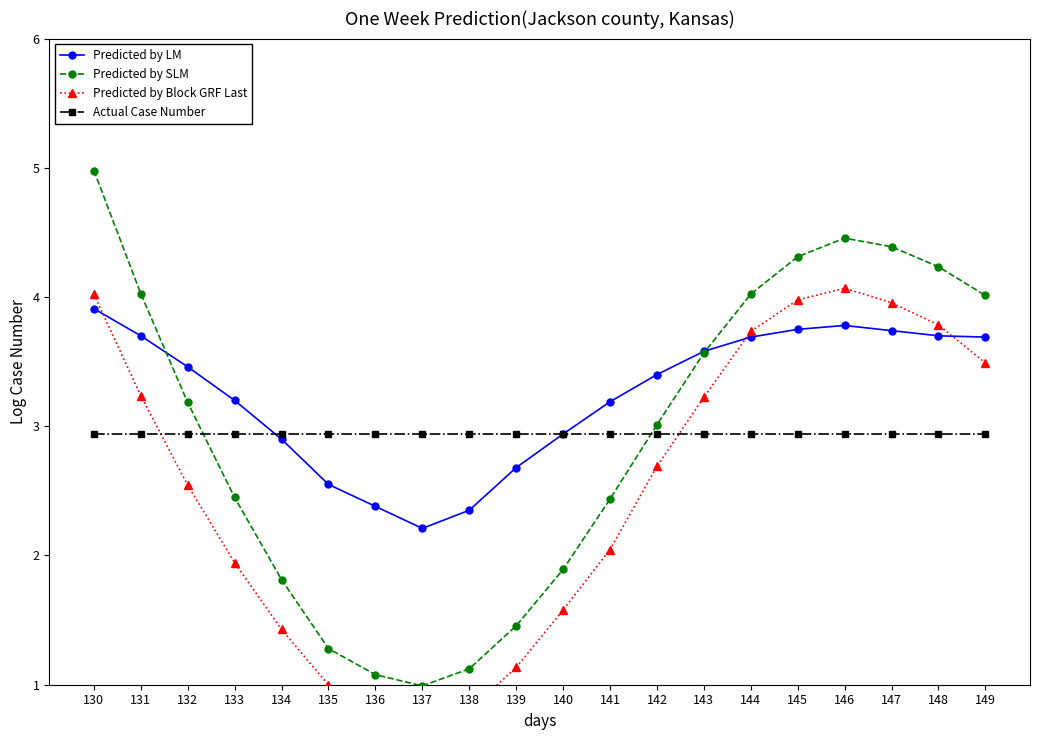

Reading left to right, what are all the values shown in this chart?

Predicted by LM: 130=3.9	131=3.7	132=3.5	133=3.2	134=2.9	135=2.5	136=2.4	137=2.2	138=2.4	139=2.7	140=2.9	141=3.2	142=3.4	143=3.6	144=3.7	145=3.8	146=3.8	147=3.7	148=3.7	149=3.7
Predicted by SLM: 130=5.0	131=4.0	132=3.2	133=2.4	134=1.8	135=1.3	136=1.1	137=1.0	138=1.1	139=1.5	140=1.9	141=2.4	142=3.0	143=3.6	144=4.0	145=4.3	146=4.5	147=4.4	148=4.2	149=4.0
Predicted by Block GRF Last: 130=4.0	131=3.2	132=2.5	133=1.9	134=1.4	135=1.0	136=0.8	137=0.7	138=0.8	139=1.1	140=1.6	141=2.0	142=2.7	143=3.2	144=3.7	145=4.0	146=4.1	147=4.0	148=3.8	149=3.5
Actual Case Number: 130=2.9	131=2.9	132=2.9	133=2.9	134=2.9	135=2.9	136=2.9	137=2.9	138=2.9	139=2.9	140=2.9	141=2.9	142=2.9	143=2.9	144=2.9	145=2.9	146=2.9	147=2.9	148=2.9	149=2.9